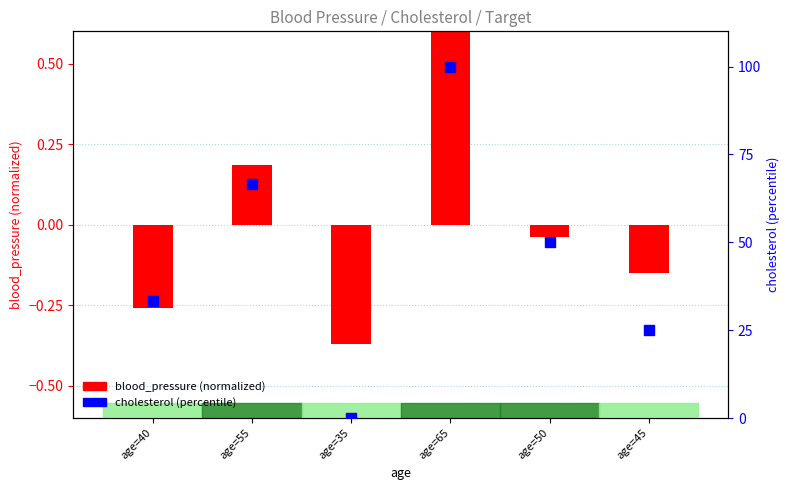

What is the total value across all series at age=45?

24.9